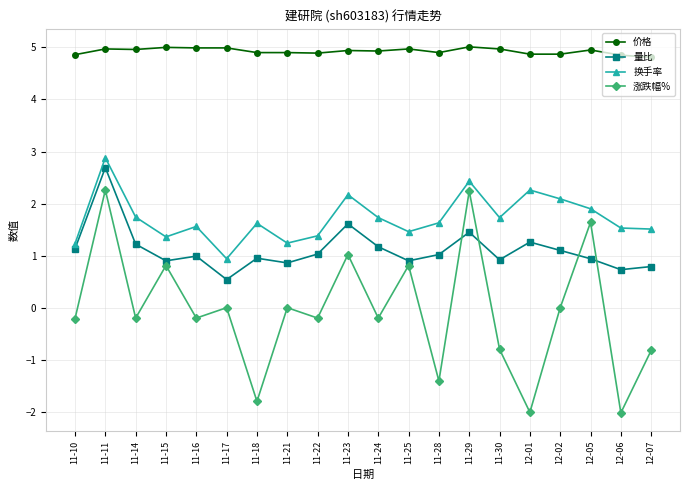

How many lines are shown in the chart?

4